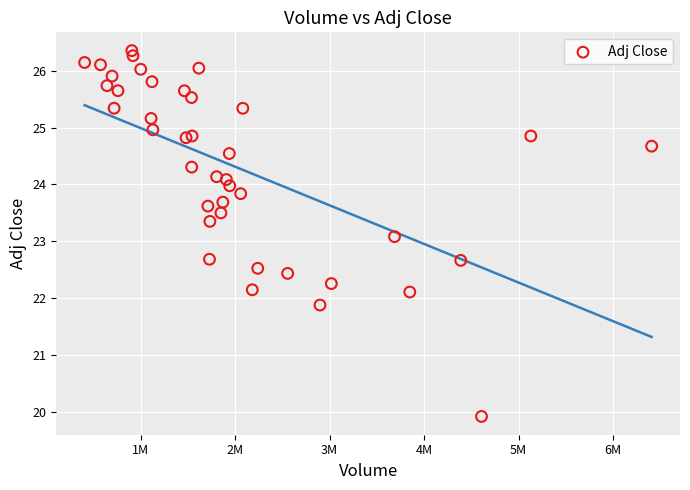

What Y value in the scatter plot is closest to 23?

23.1